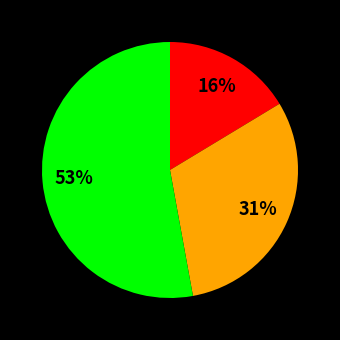

To the nearest percent, what is the difference between the largest and smallest slice percentages?

37%